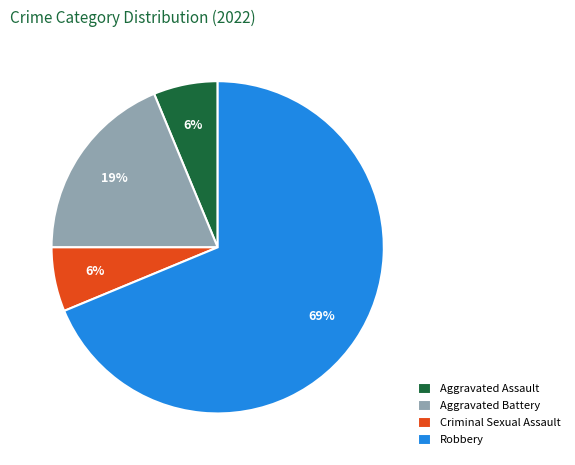

Which slice represents more than half of the pie?

Robbery